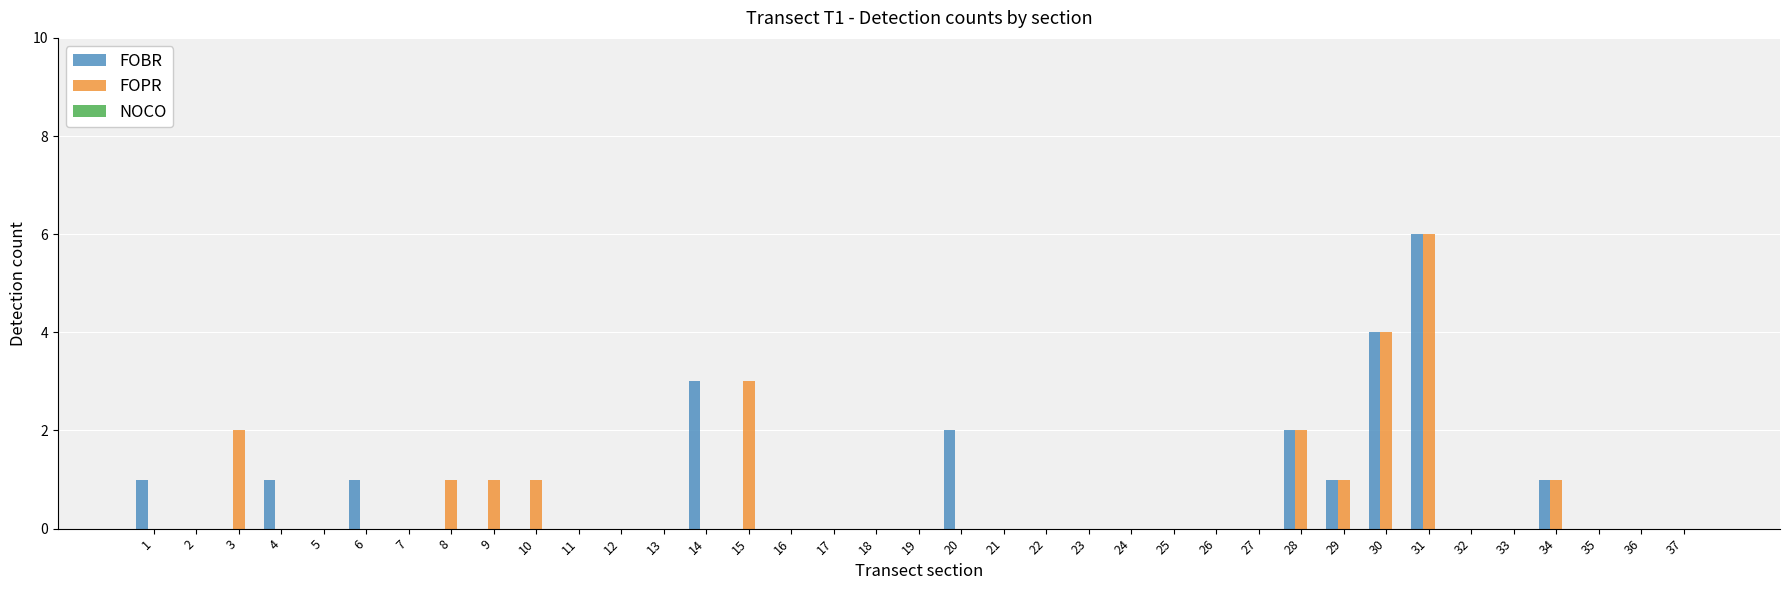

What is the maximum value shown in the chart?

6